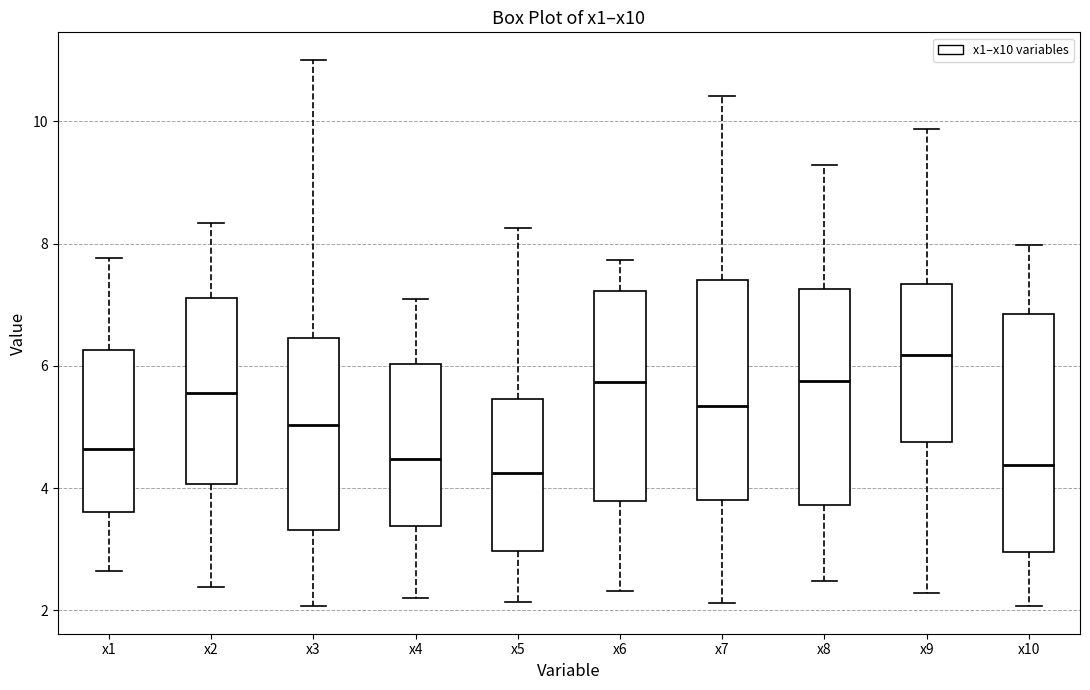

Where is the lower edge of the box for x8 on the y-axis? The values are not printed on the chart, so give them approximately, as read against the axis.

3.8